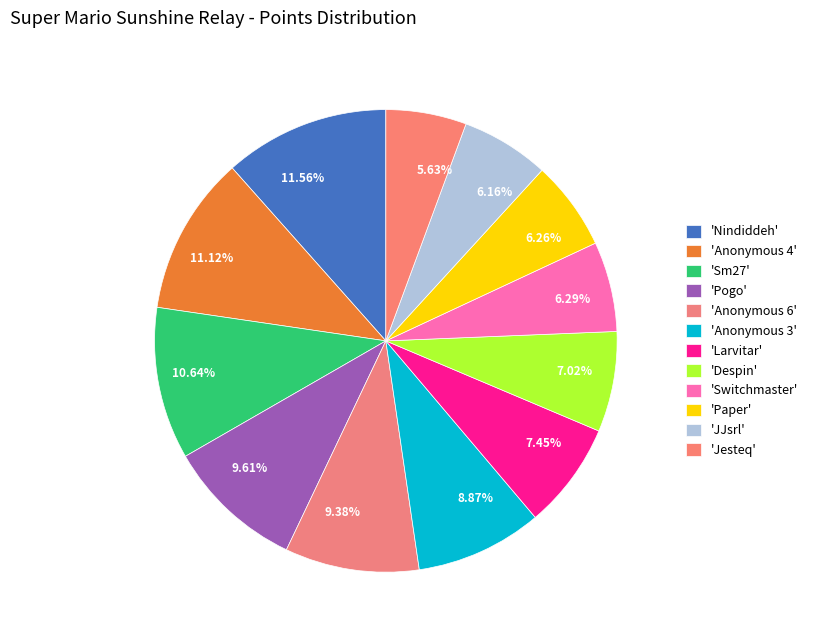

Combined, do 10.64% and 6.29% account for over 50%?

No